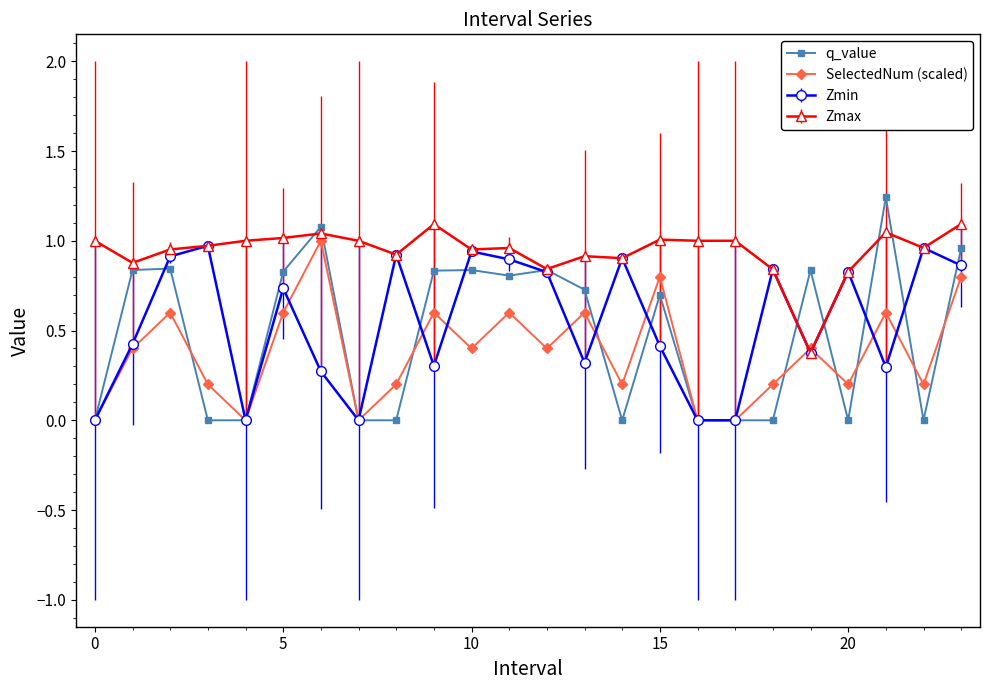

Count the SelectedNum (scaled) values in the range 0 to 1.

24